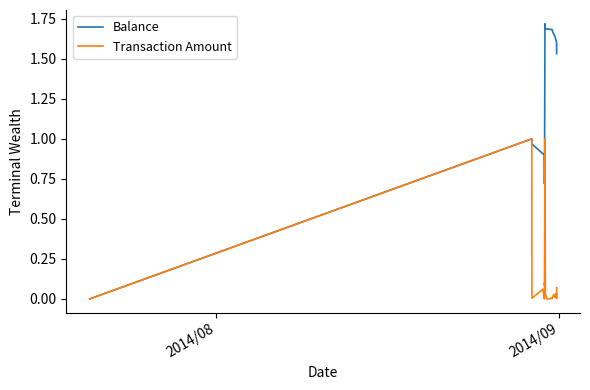

What are all the series names shown in the legend?

Balance, Transaction Amount